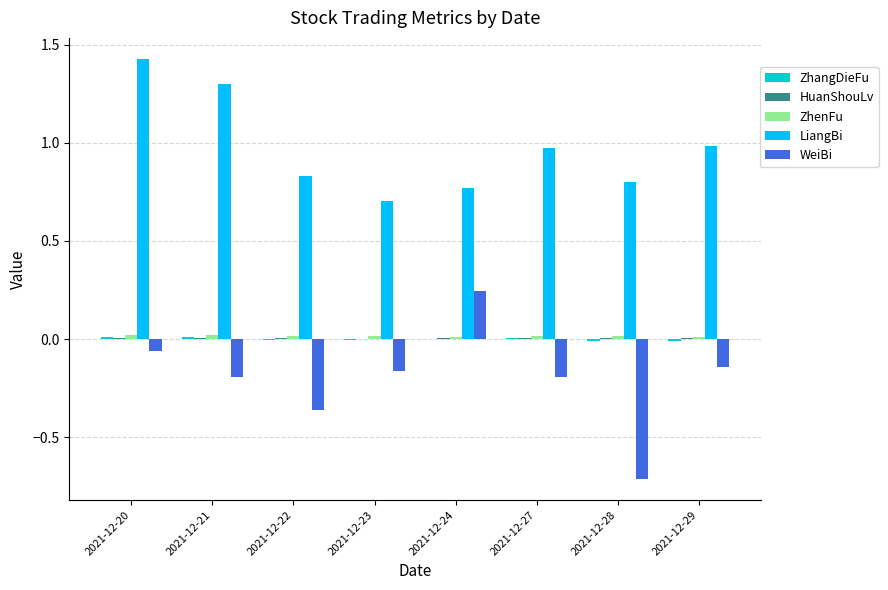

Which series changed the most between 2021-12-27 and 2021-12-28?

WeiBi